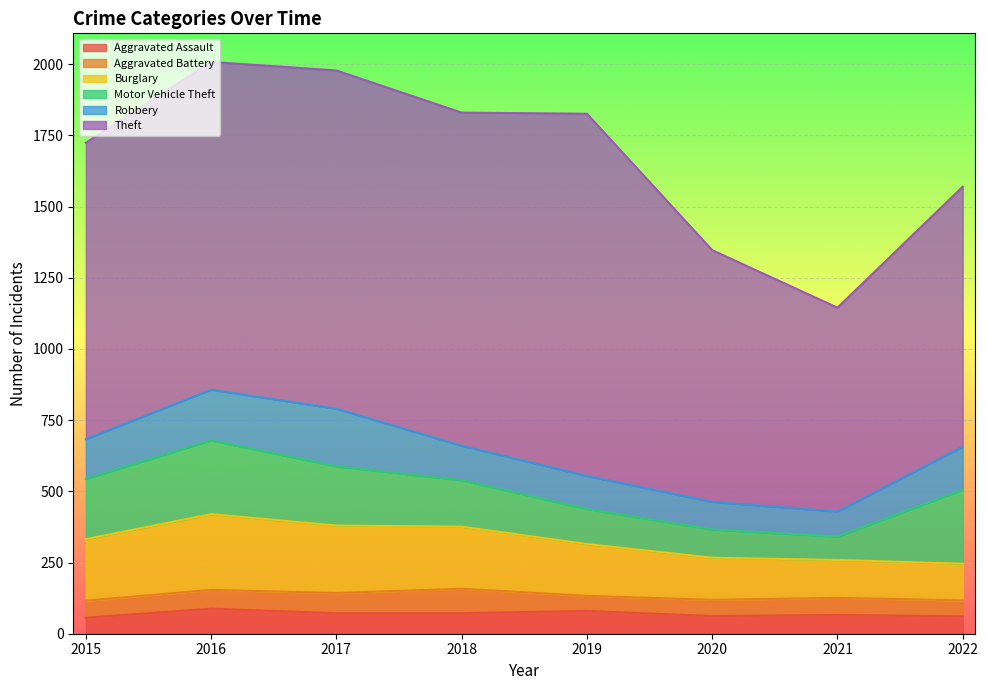

Where is Robbery nearest to the value 145?

2015